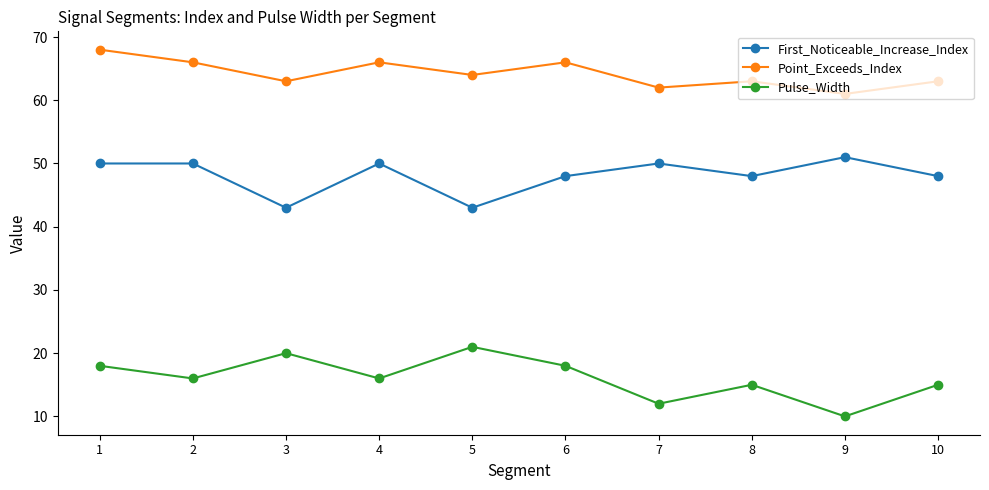

The value of Point_Exceeds_Index at 10 is 97. True or false?

False